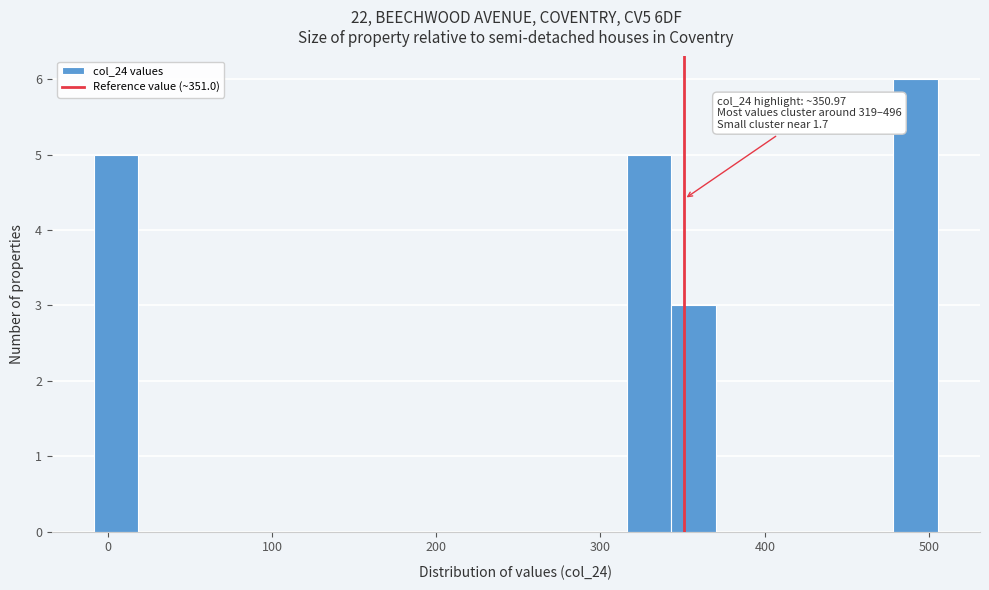

Around what value on the x-axis is the tallest bar? Give the approximate position of its centre, as read against the axis.

490